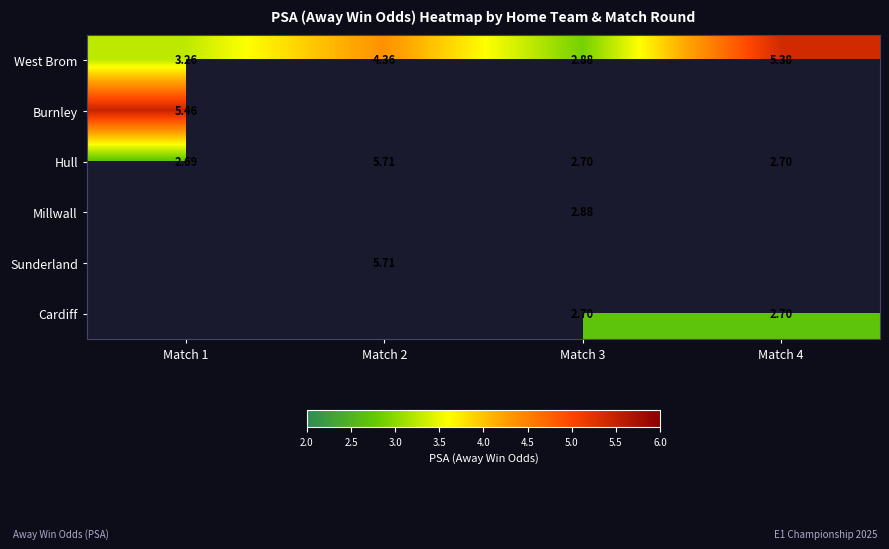

At which category is the sum across all series the highest?

Match 2